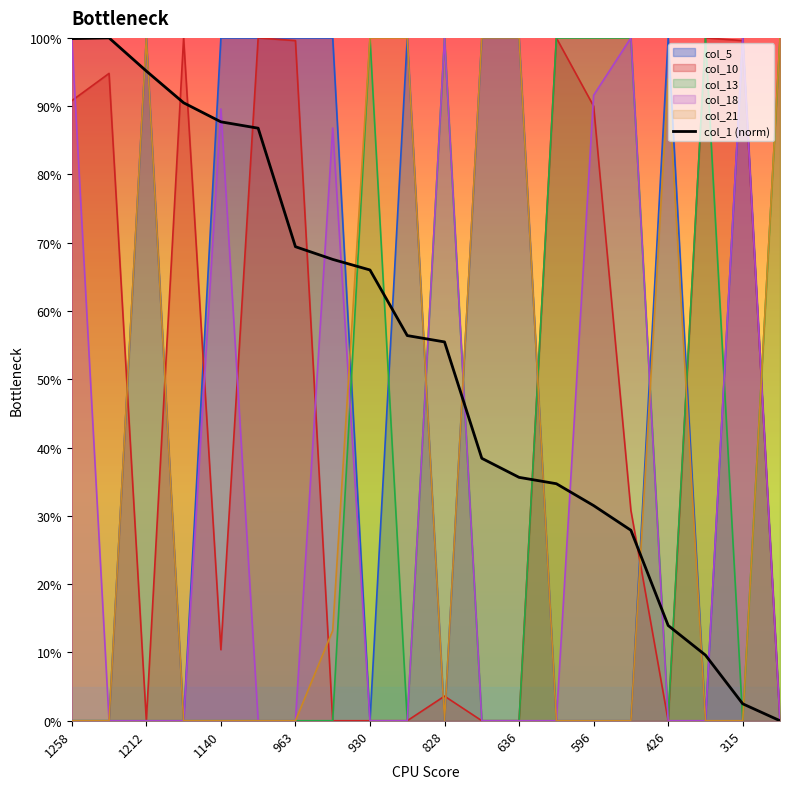

Which series has the largest range (max minus min)?

col_1